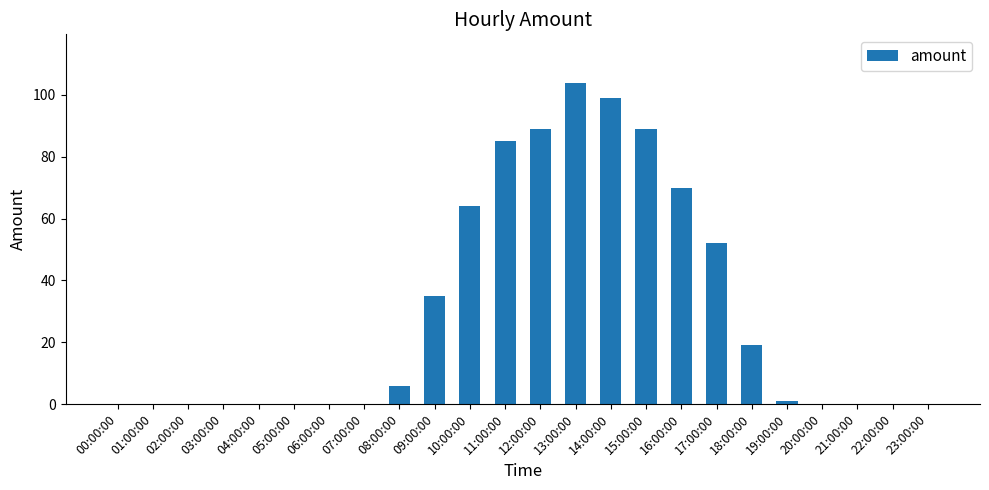

Is it true that the value at 11:00:00 is 85?

True